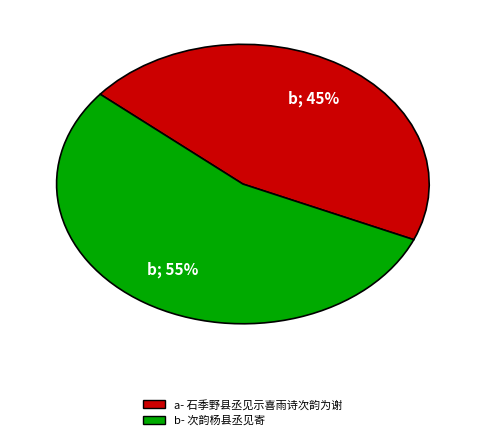

To the nearest percent, what is the average slice percentage?

50%